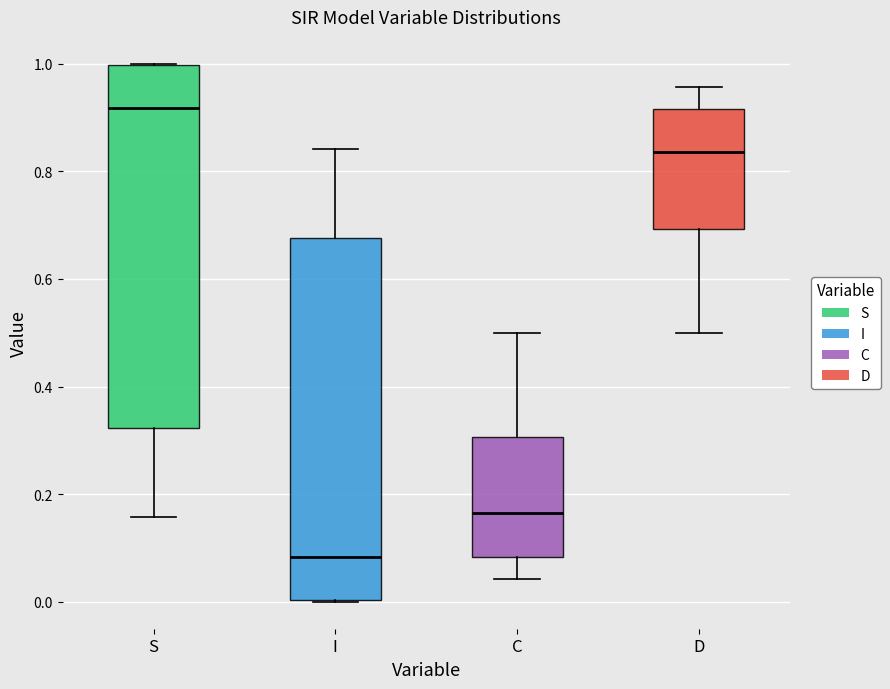

Where does the median line of the box for C sit on the y-axis? The values are not printed on the chart, so give them approximately, as read against the axis.

0.16